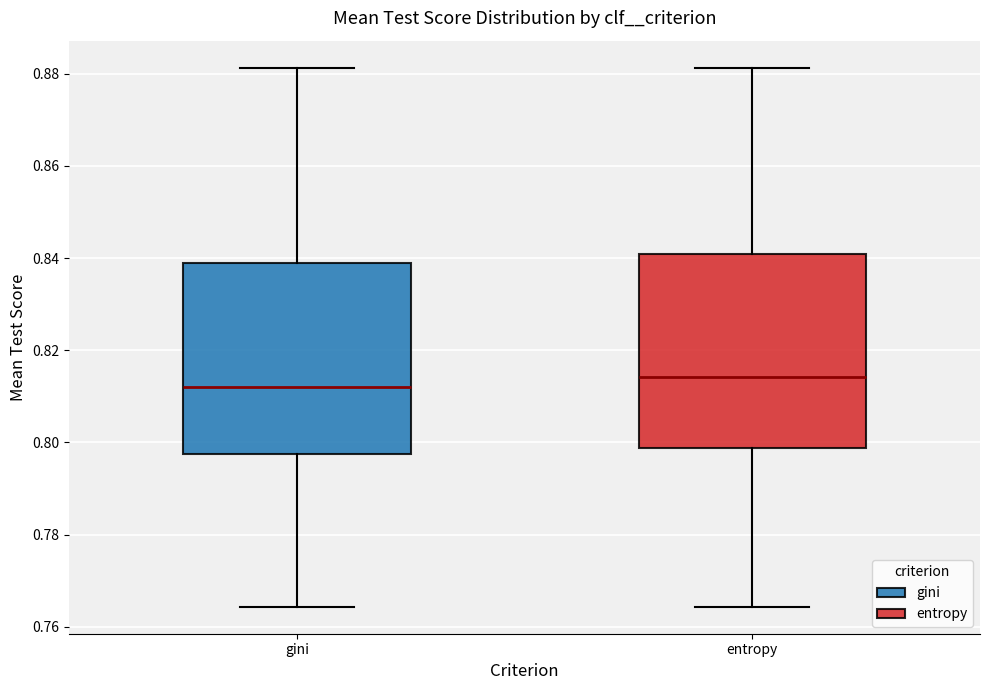

Which box's median line is the lowest?

gini